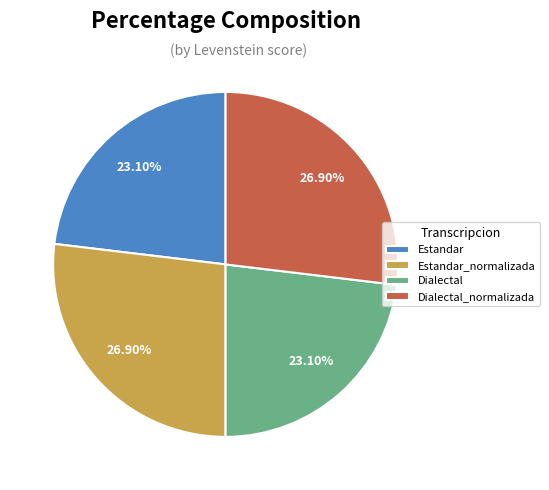

Is there any slice that represents more than half of the pie?

No